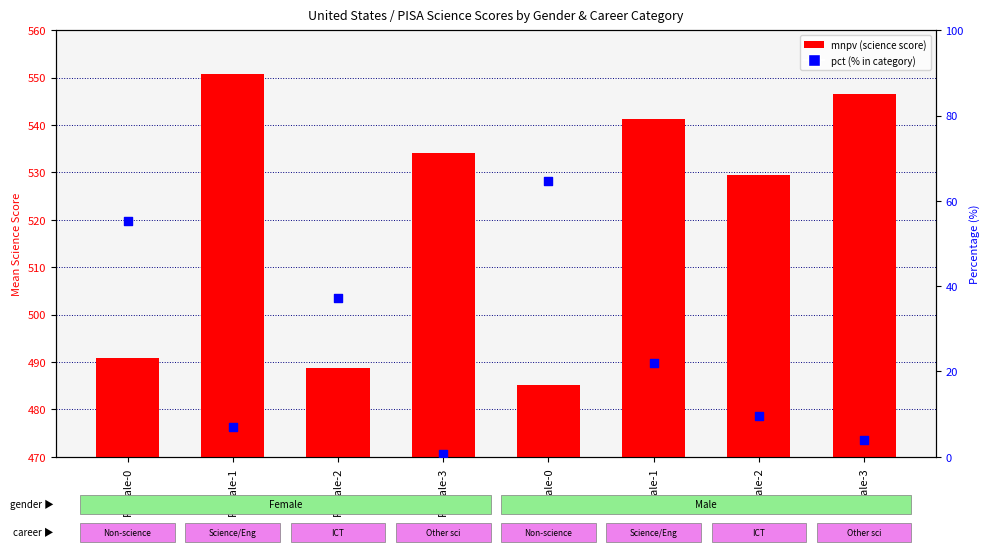

What are all the series names shown in the legend?

mnpv (science score), pct (% in category)